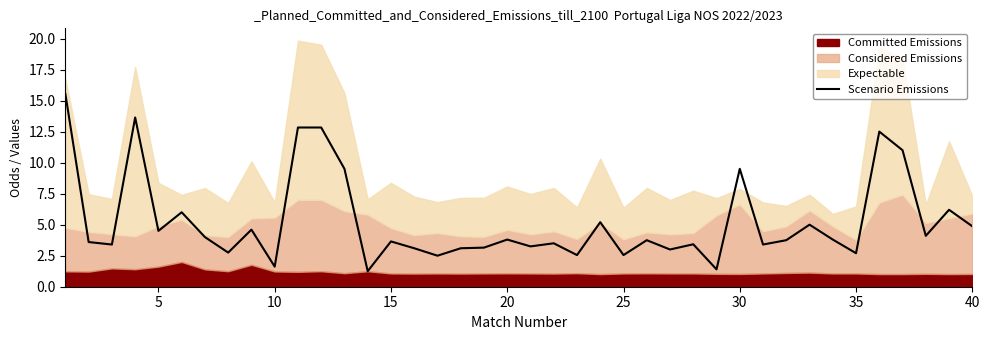

What is the highest value of the Scenario Emissions series?

15.5